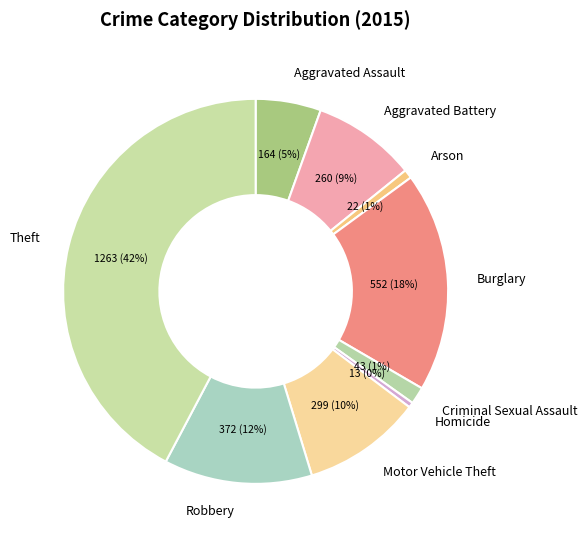

Is there a majority slice in this chart?

No